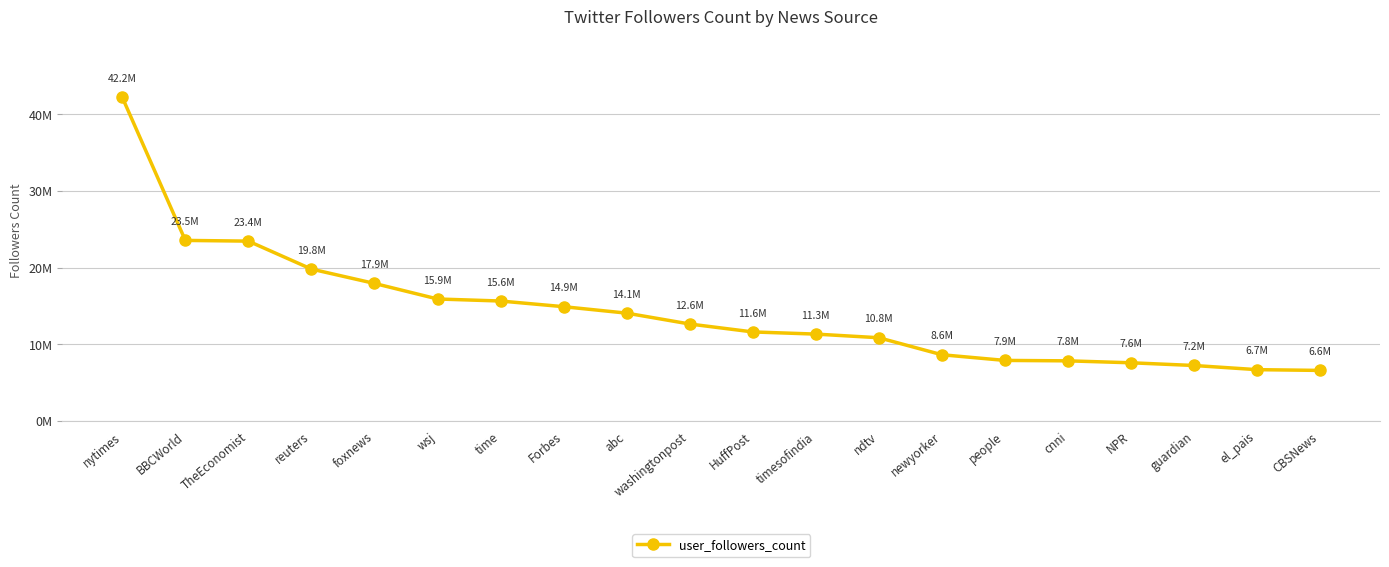

Is this an area chart (filled region under the line)?

No